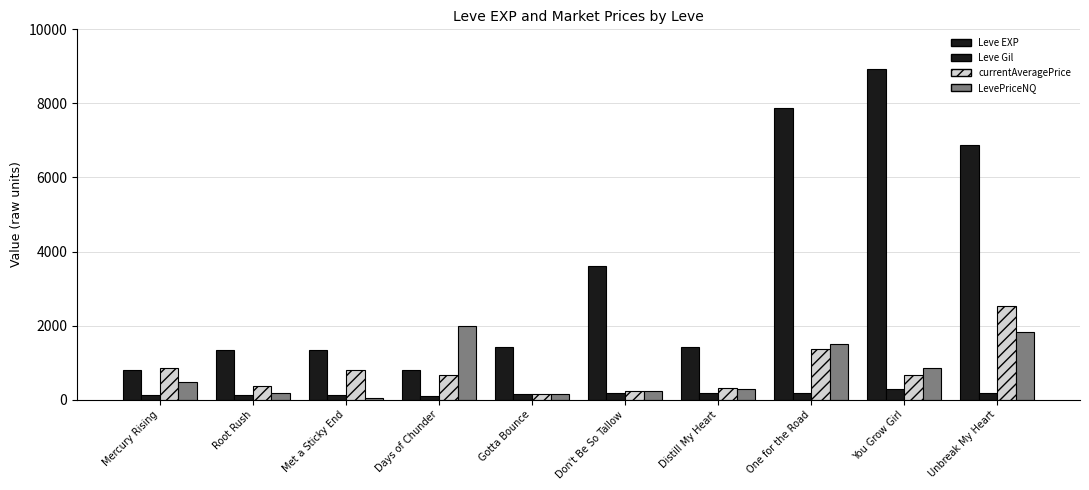

Reading left to right, extract all data points from this chart.

Leve EXP: 800.0	1330.0	1330.0	800.0	1420.0	3600.0	1420.0	7880.0	8930.0	6880.0
Leve Gil: 113.0	114.0	115.0	112.0	140.0	170.0	169.0	168.0	284.0	175.0
currentAveragePrice: 848.1	377.6	792.5	660.0	143.2	240.0	326.5	1379.8	652.4	2533.9
LevePriceNQ: 470.5	184.6	56.7	1980.0	143.2	240.0	293.3	1500.0	864.8	1833.0